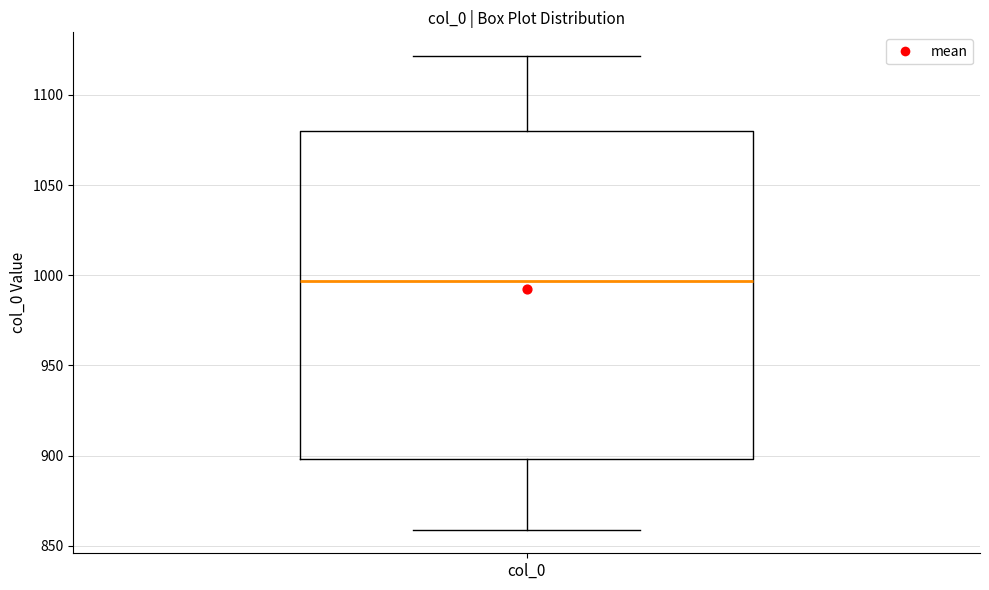

Read this box plot against the y-axis: the position of the median line, the range covered by the box, and the ends of both whiskers. The values are not printed on the chart, so give them approximately, as read against the axis.

median 995, box 900 to 1080, whiskers 860 to 1120